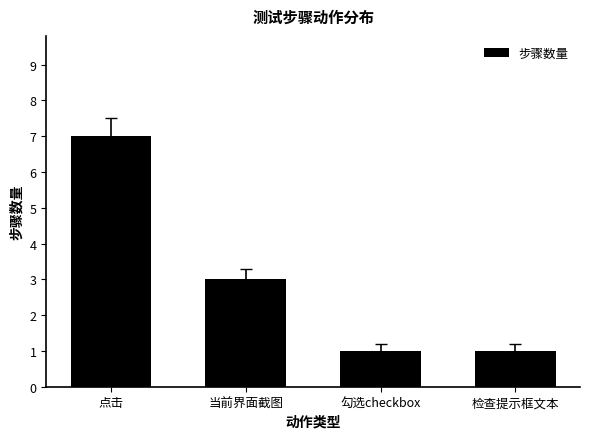

What is the difference between the second highest and minimum values?

2